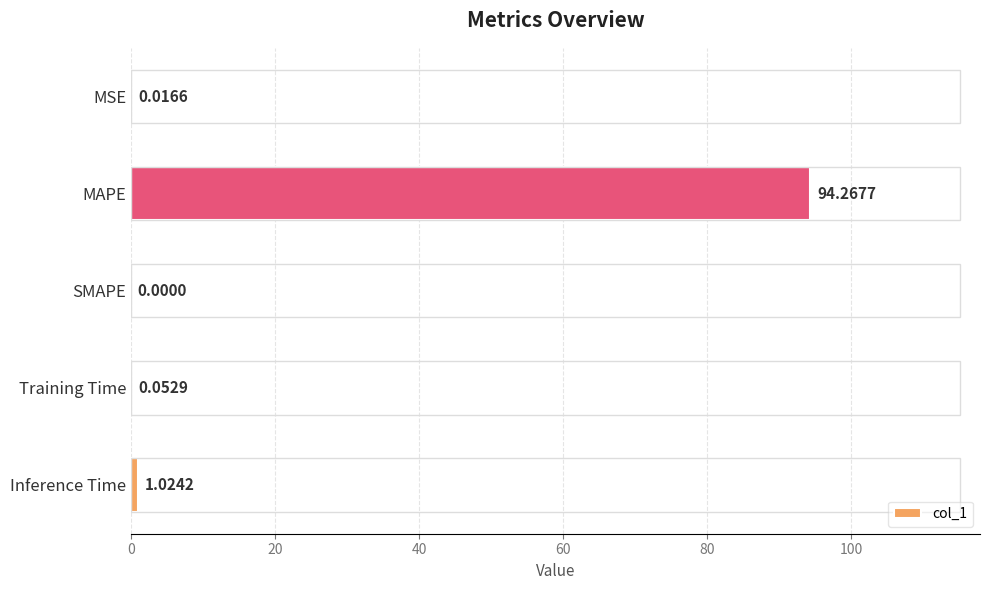

Are the bars horizontal?

Yes